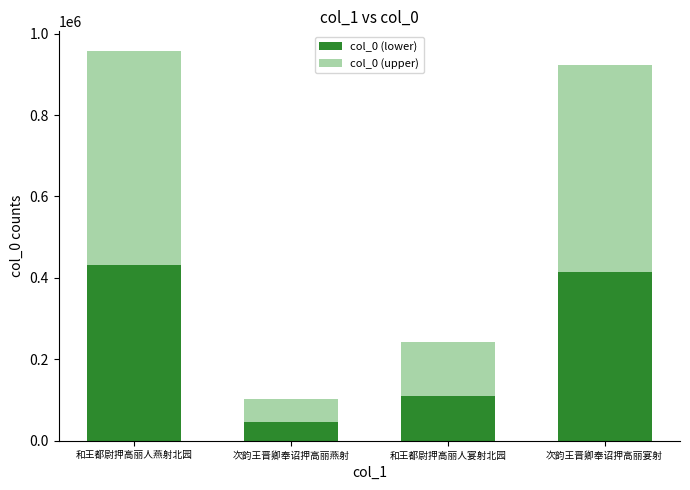

What is the total value across all series at 次韵王晋卿奉诏押高丽宴射?

921999.0